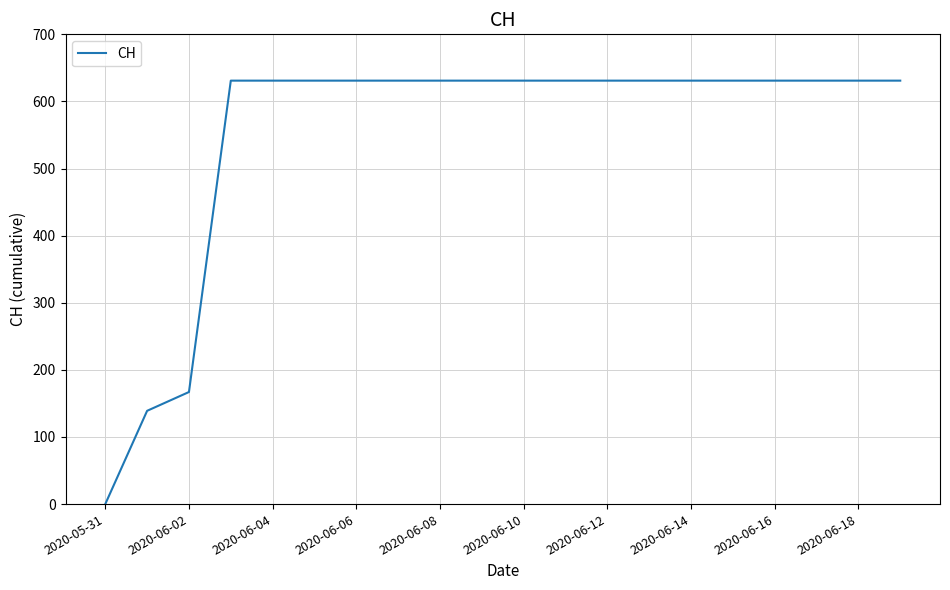

What is the difference between the maximum and minimum values?

631